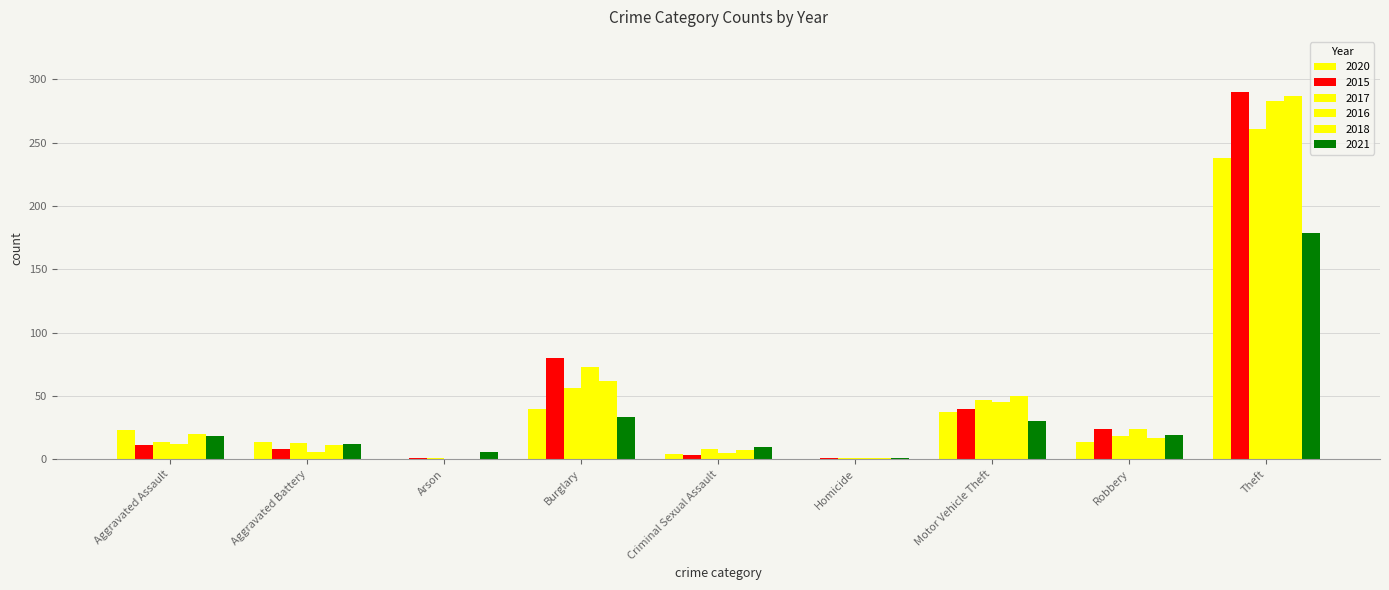

Is the value of 2021 at Aggravated Assault greater than the value of 2018 at Arson?

Yes